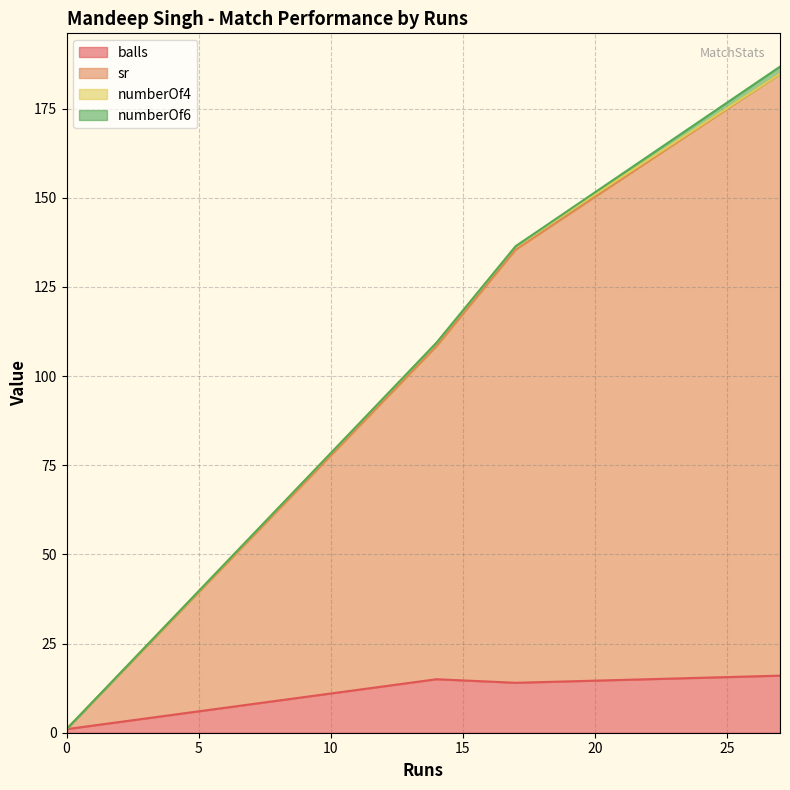

What is the difference between the highest and lowest values at 27?

168.8